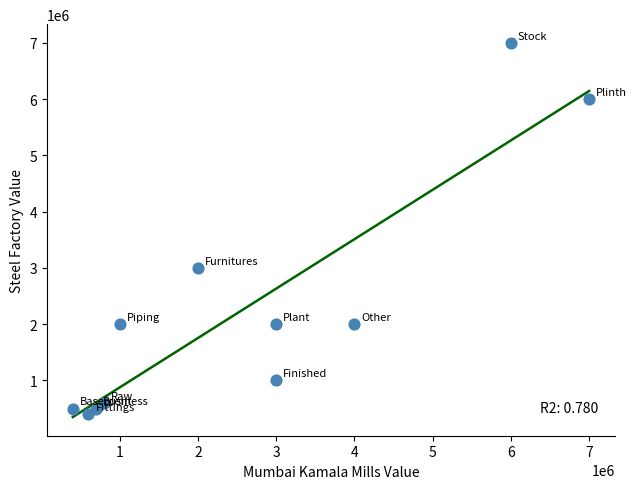

What is the range of X values (max minus min)?

6600000